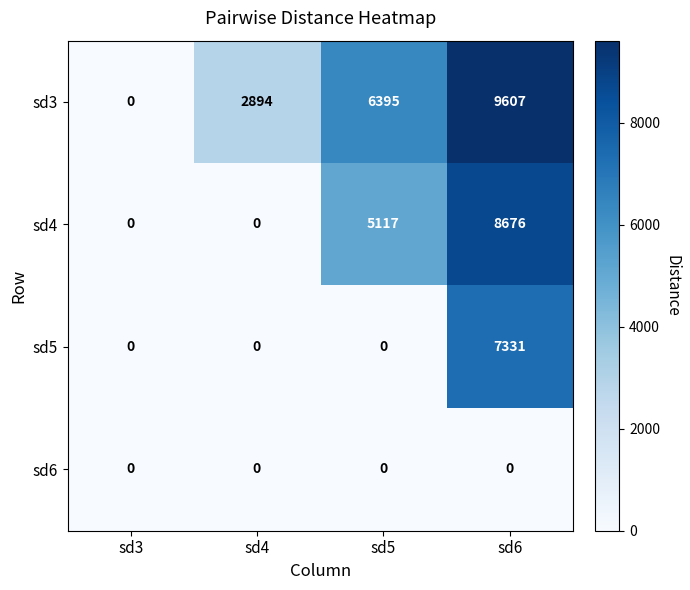

List the series in order of their overall mean, lowest first.

sd6, sd5, sd4, sd3